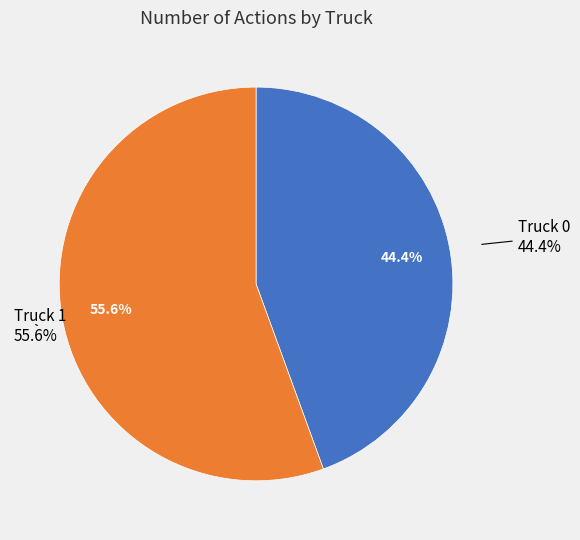

Is it true that Truck 0 is 44% of the pie?

True